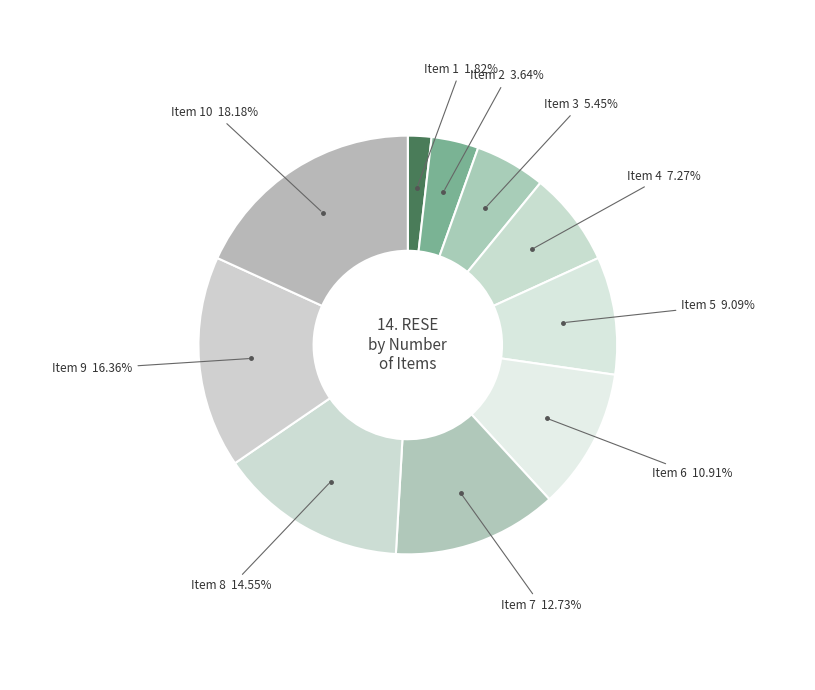

How many slices are in this pie chart?

10